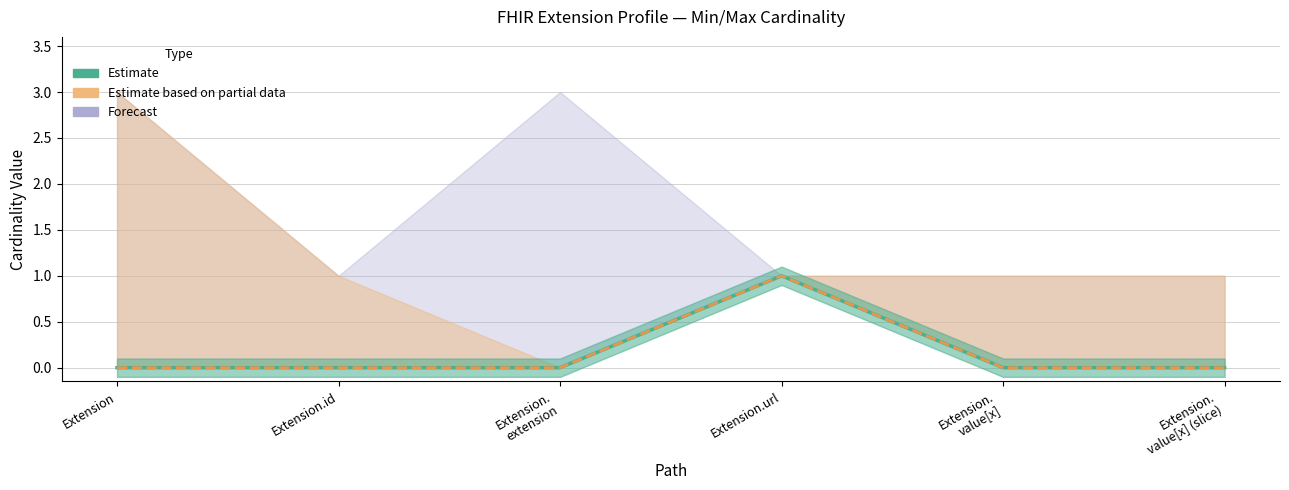

What is the label of the 5th point from the right?

Extension.id